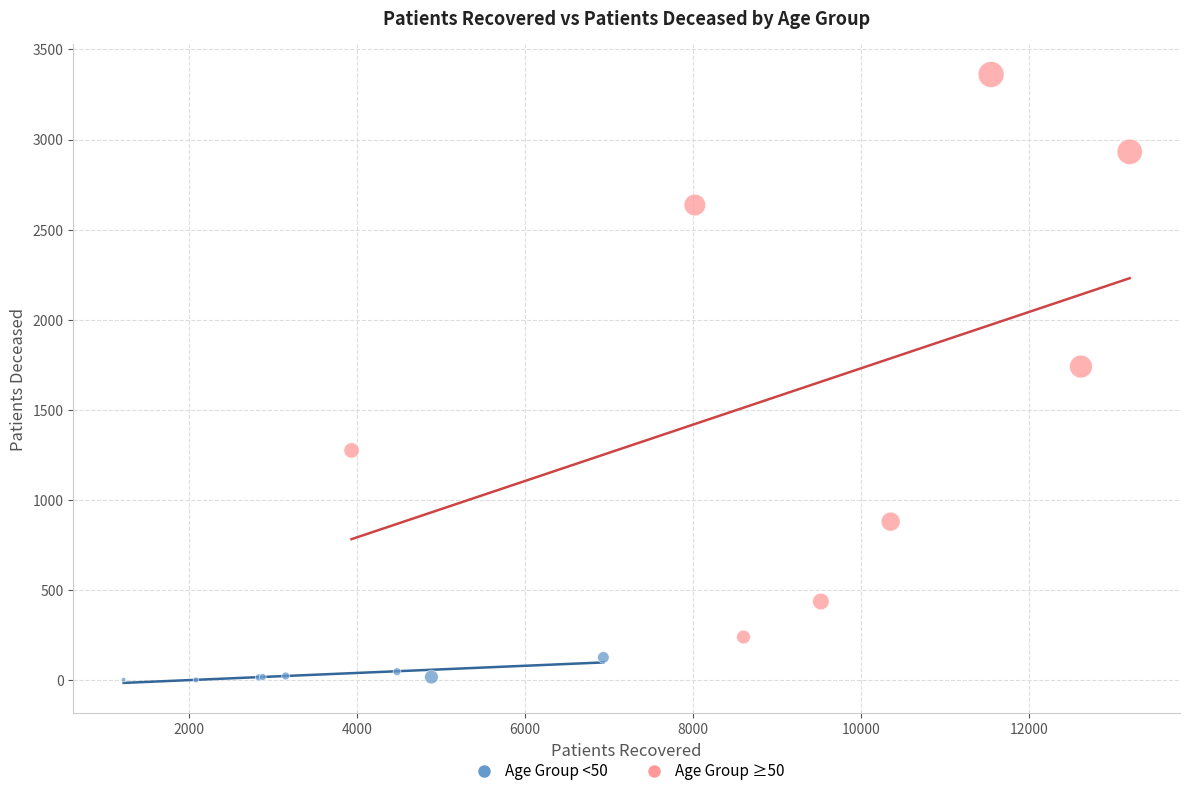

Which series has the widest spread of Y values?

Age Group ≥50